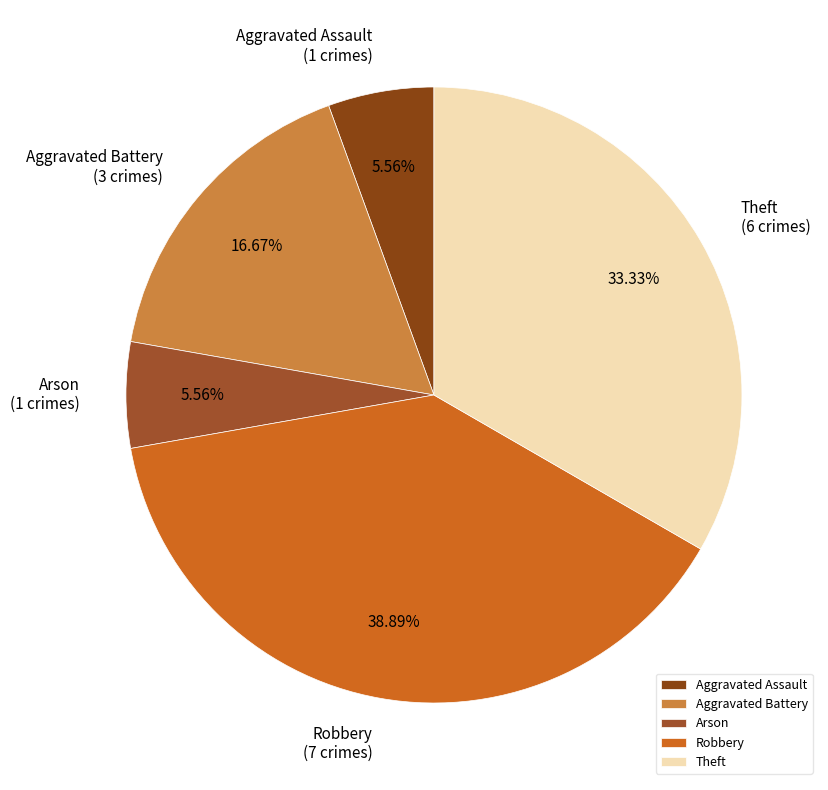

What portion of the pie excludes Theft?

66.7%